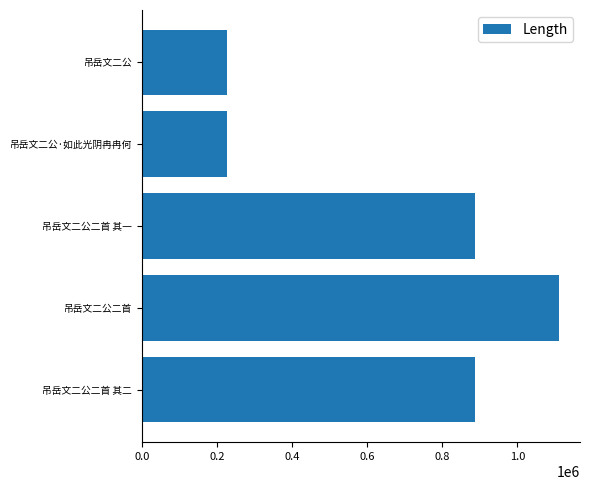

What is the maximum value shown in the chart?

1111495